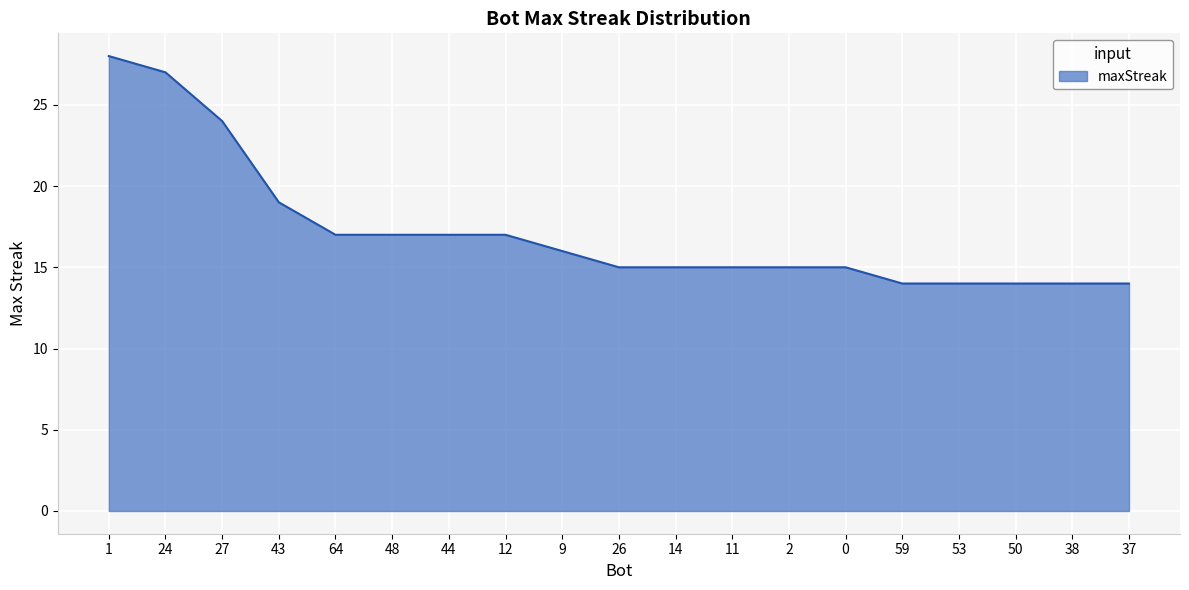

What is the change in value from 43 to 53?

-5